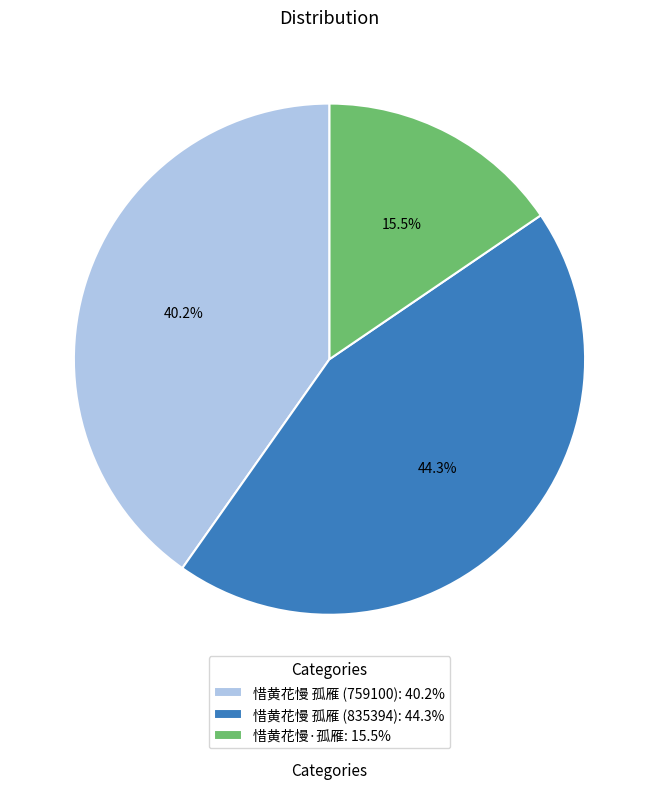

To the nearest percent, what portion does 惜黄花慢 孤雁 (835394) represent?

44%